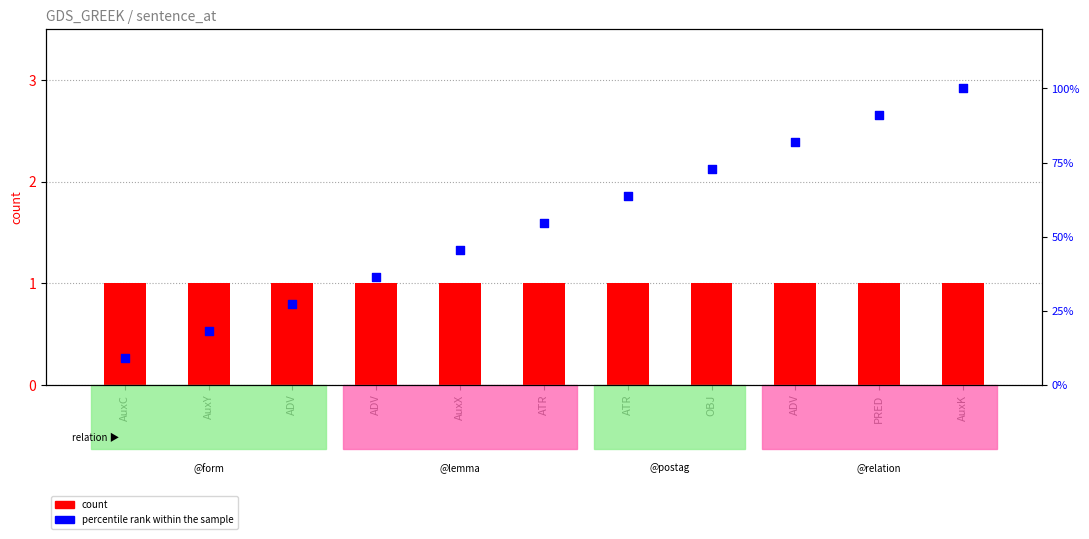

Is the value of percentile rank within the sample at AuxX greater than the value of count at OBJ?

Yes